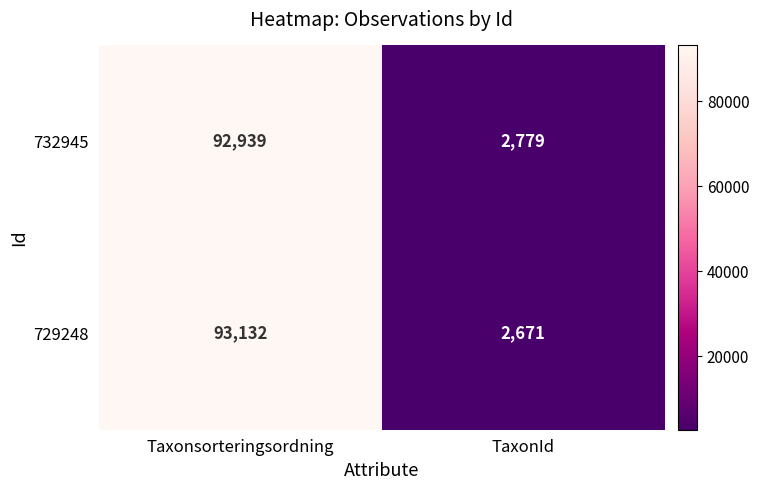

What is the highest value of the 732945 series?

92939